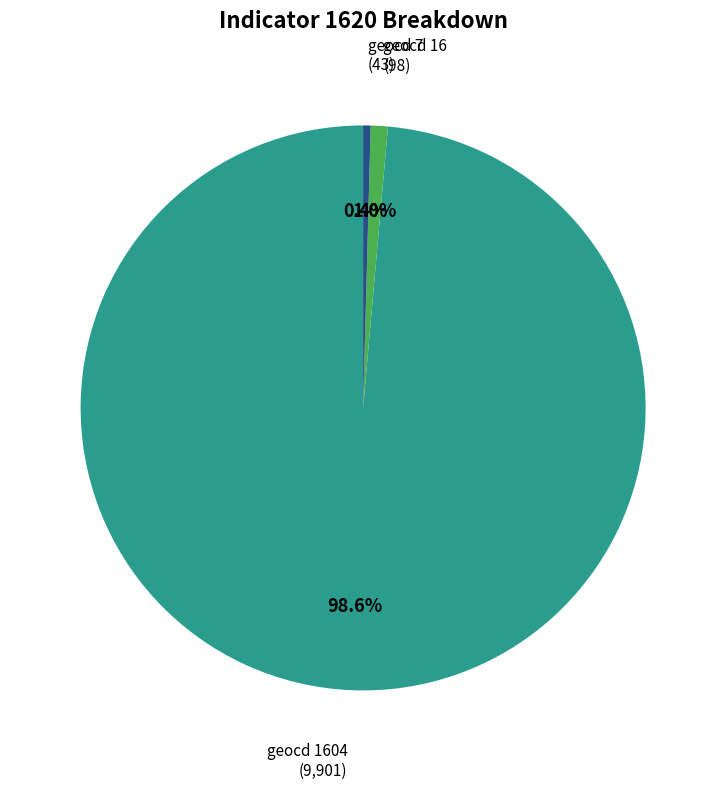

To the nearest percent, what is the difference between the largest and smallest slice percentages?

98%